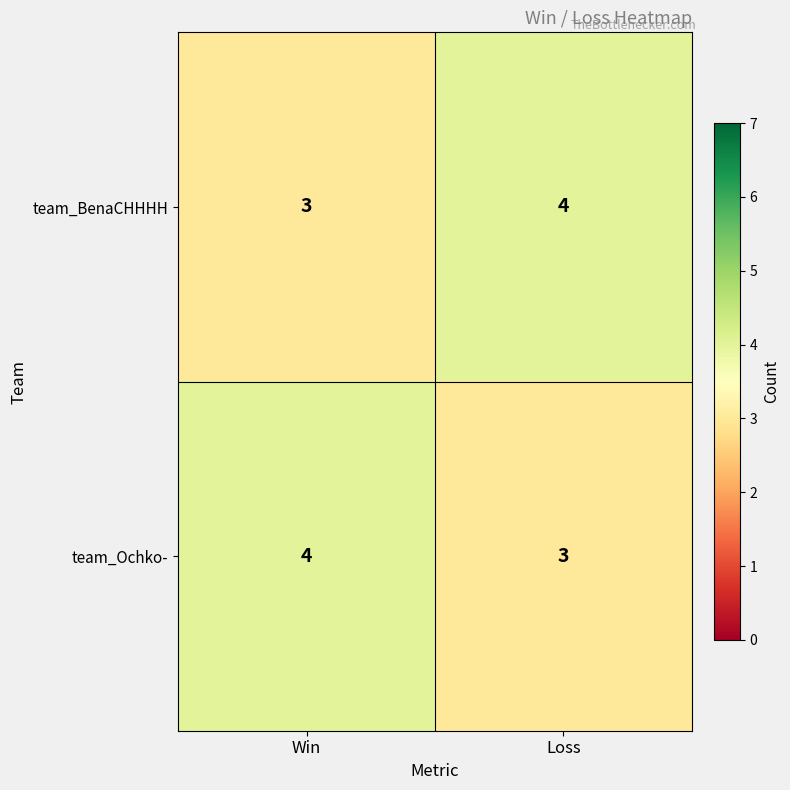

What value does the team_BenaCHHHH series have at Loss?

4